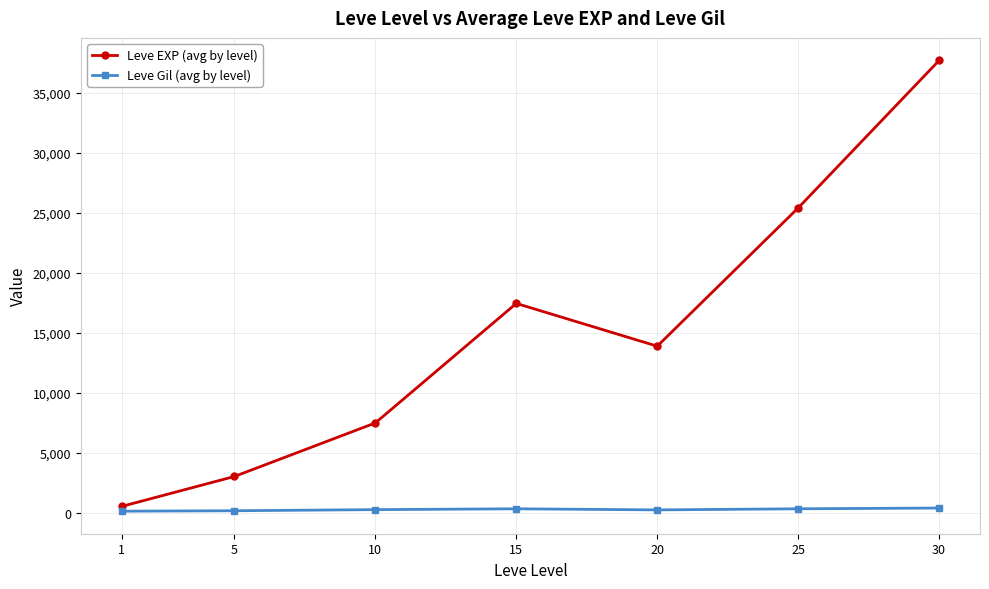

How many lines are shown in the chart?

2